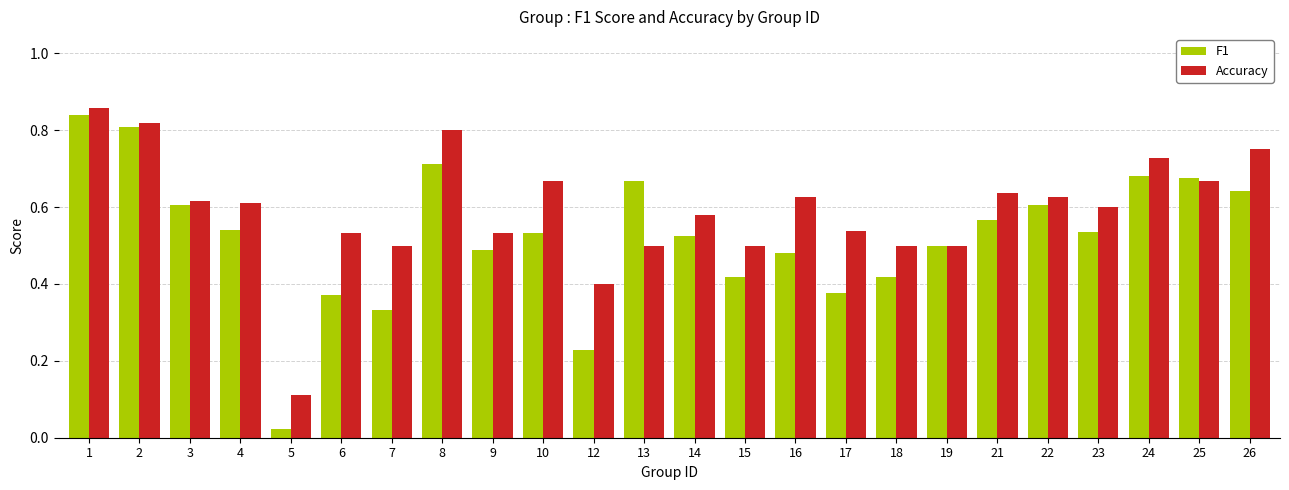

At which label is F1 closest to 0?

5